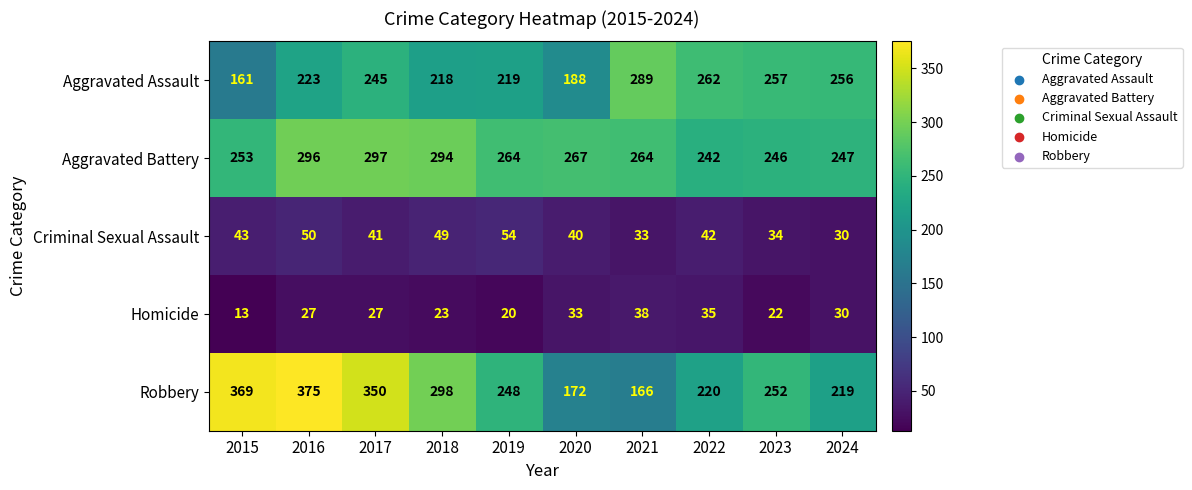

How many data points in Aggravated Battery are less than 264?

4